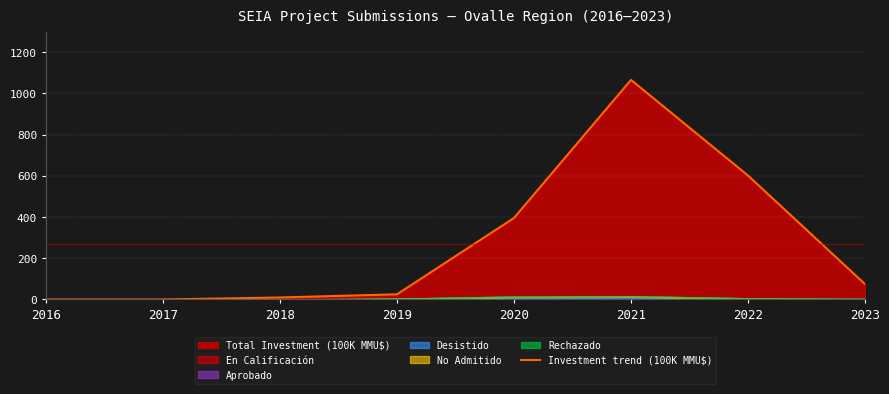

List the labels in order of value, smallest first.

2016, 2017, 2018, 2019, 2023, 2020, 2022, 2021